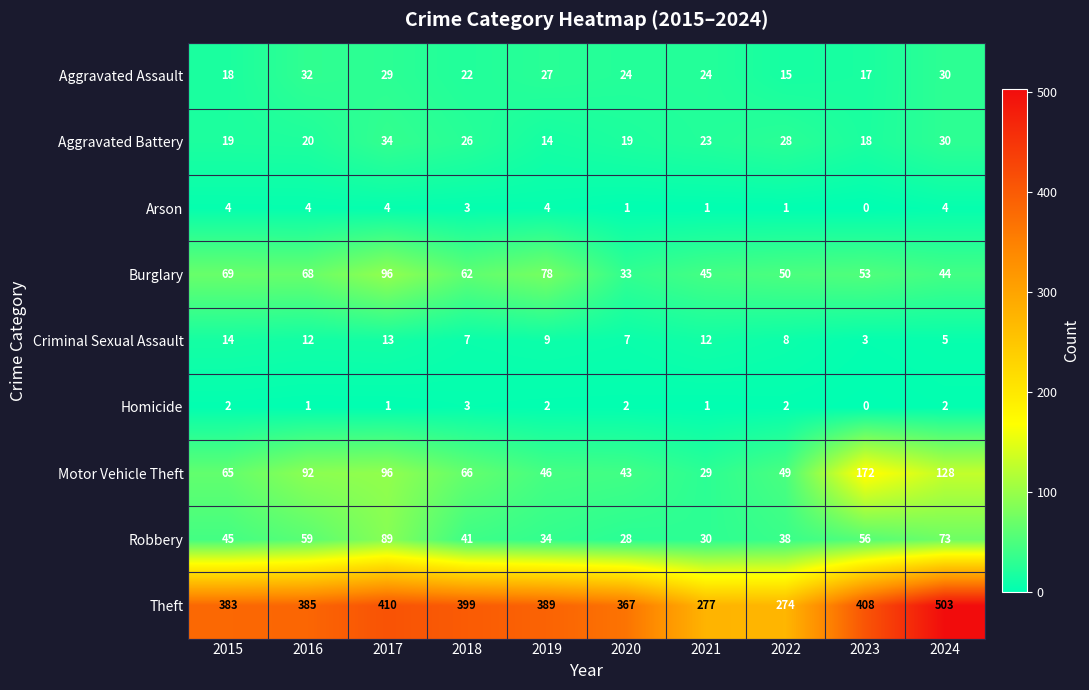

What is the average value of the Motor Vehicle Theft series?

79